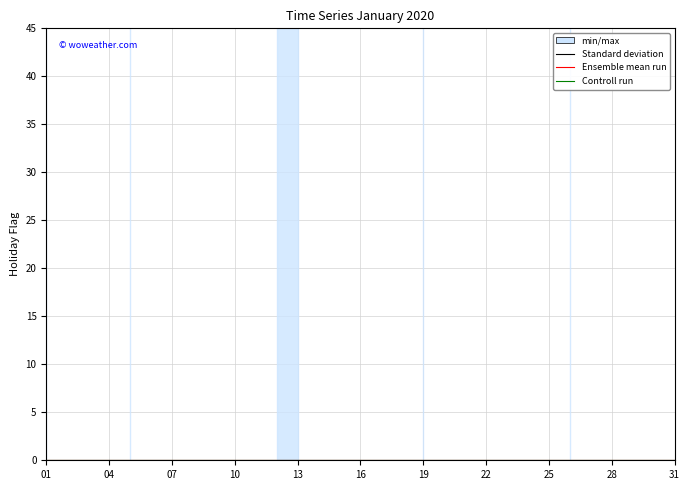

Does the chart have visible grid lines?

Yes